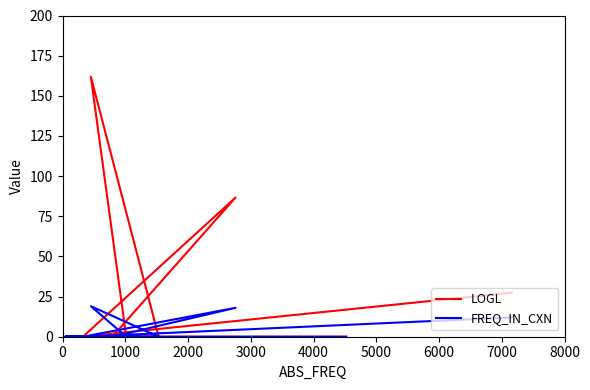

List the series in order of their peak value, lowest first.

FREQ_IN_CXN, LOGL